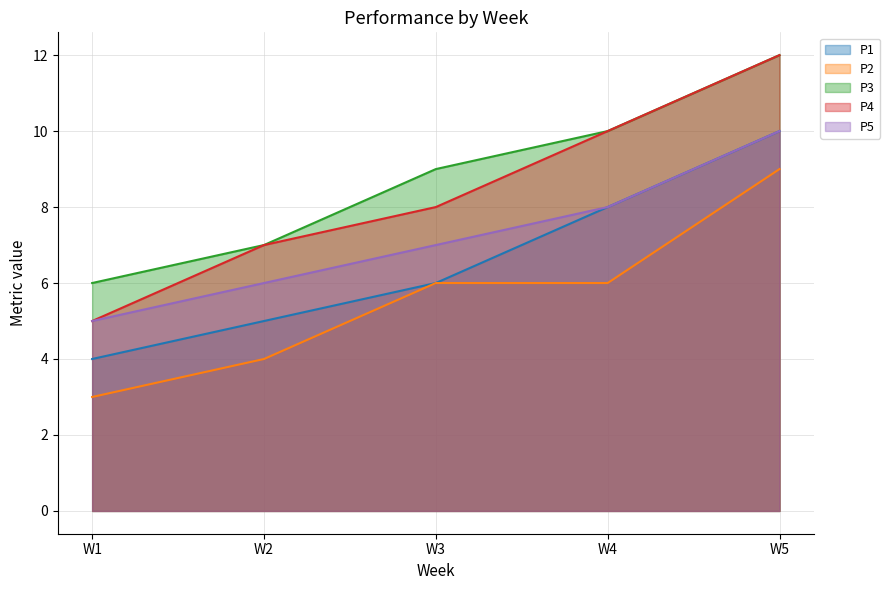

True or false: P5 and P3 cross at least once.

False